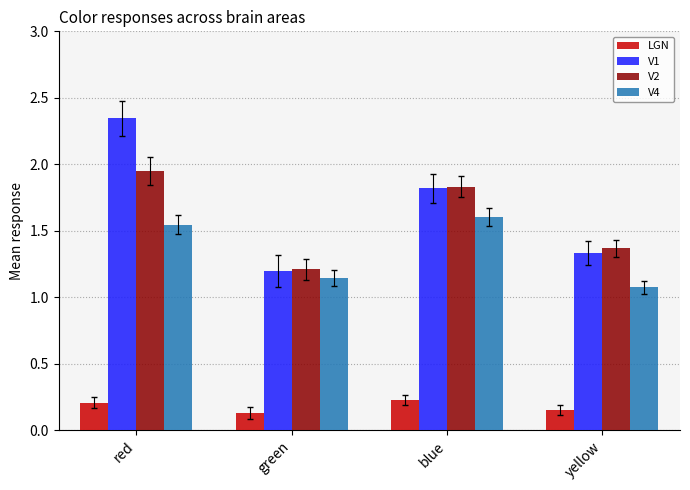

Is it true that V4 equals 1.1 at yellow?

True